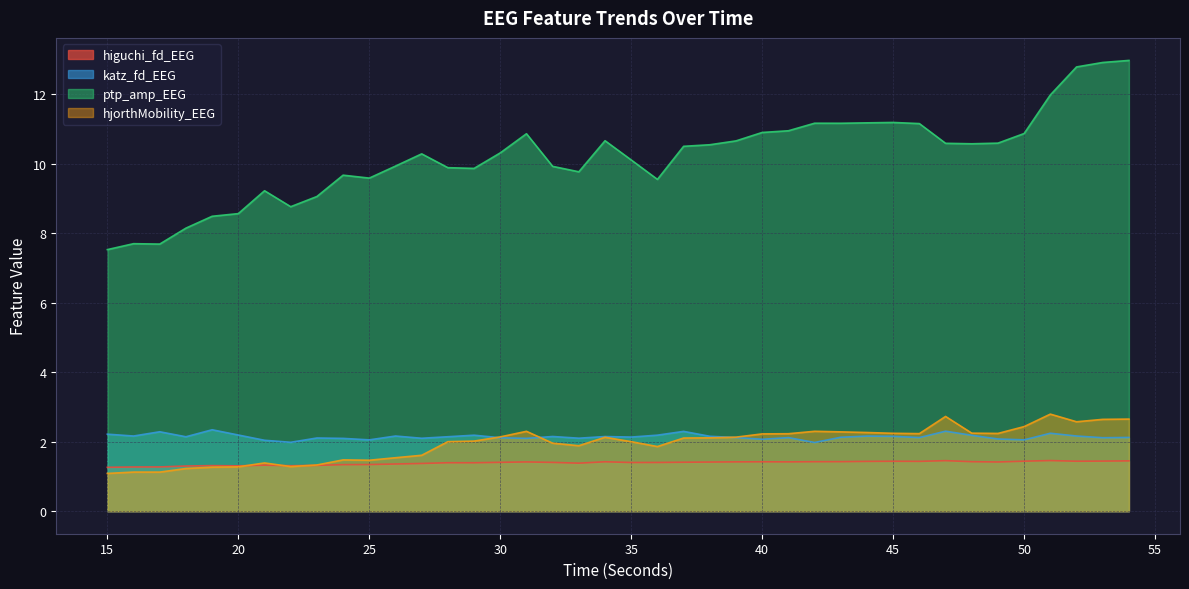

How many higuchi_fd_EEG values are between 1 and 2?

40